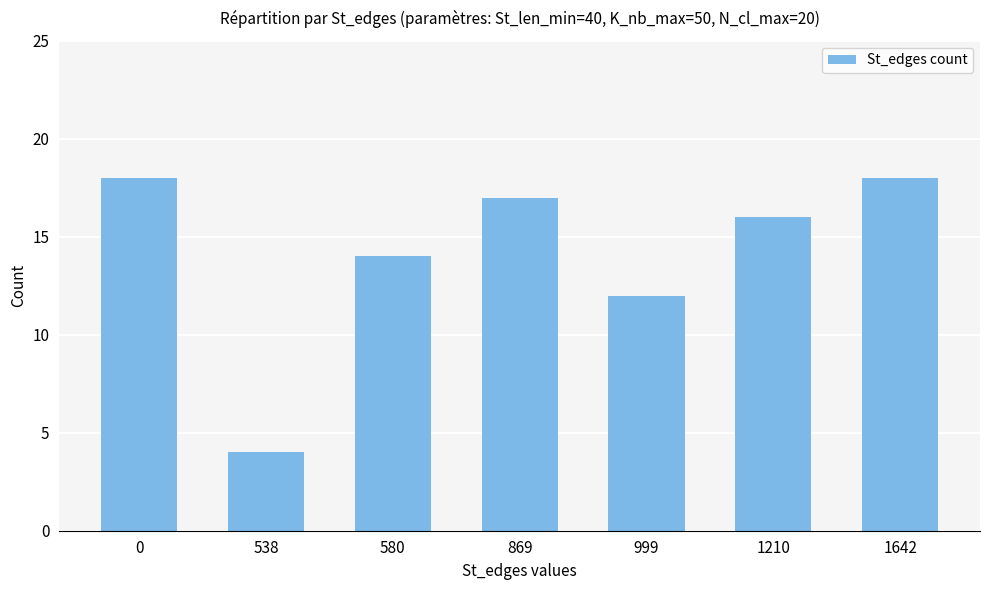

What is the value of the 3rd bar from the left?

14